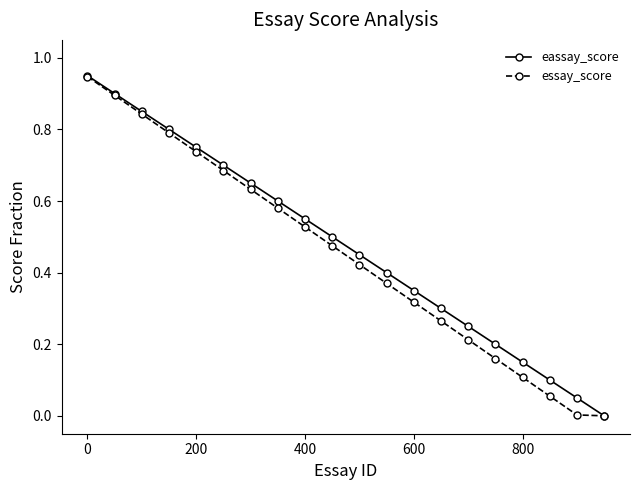

True or false: eassay_score has more than 1 interior local peaks.

False